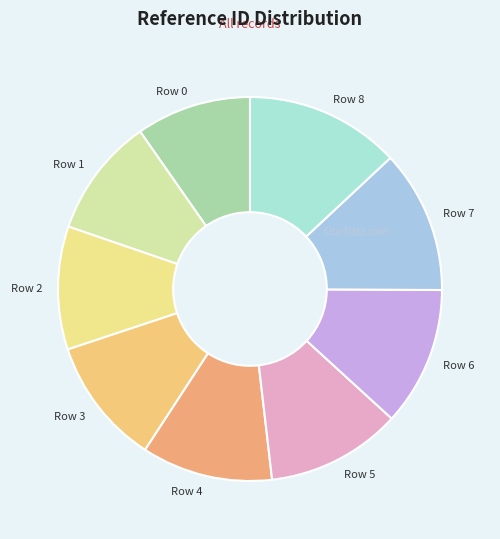

What is the ratio of the value at Row 0 to the value at Row 5?

0.9